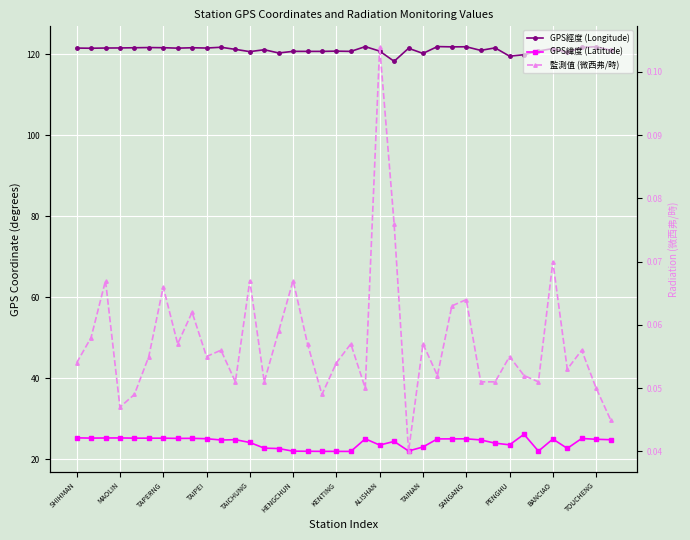

At how many categories does at least one series exceed 38?

38